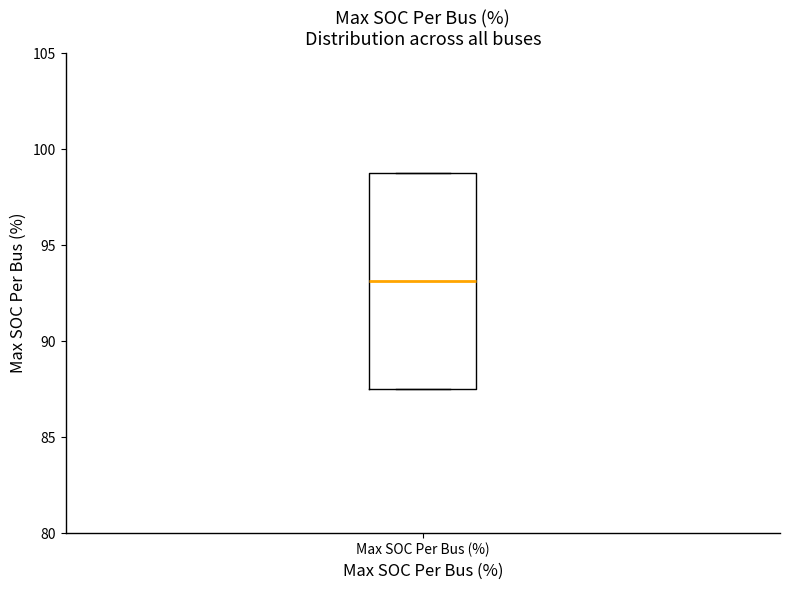

Transcribe this box plot: give where the median line is, the range the box spans, and where the two whiskers end, as read against the y-axis. The values are not printed on the chart, so give them approximately, as read against the axis.

median 93.0, box 87.5 to 99.0, whiskers 87.5 to 99.0